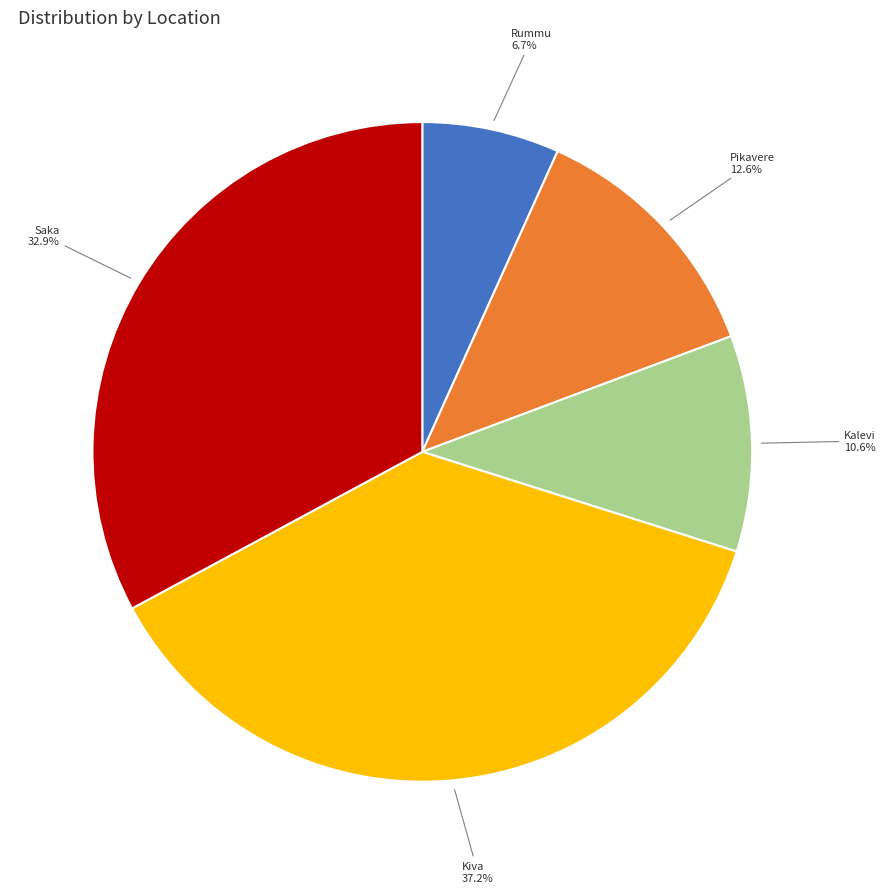

To the nearest percent, what is the combined percentage of Kalevi and Kiva?

48%